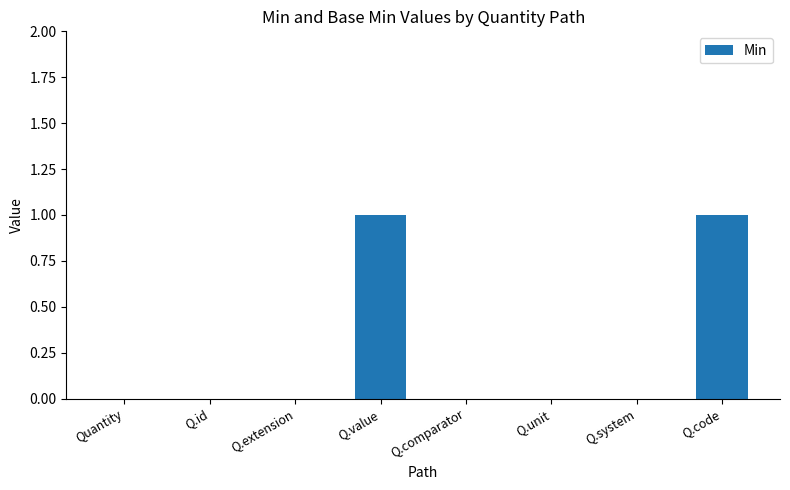

What is the maximum value shown in the chart?

1